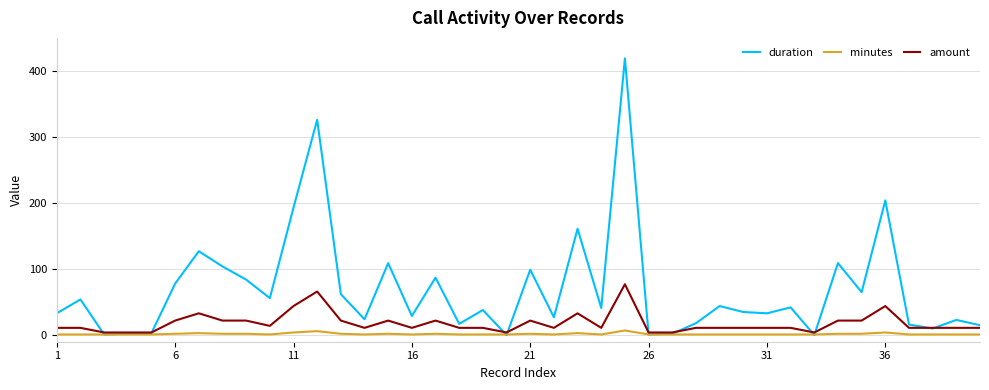

What is the highest value of the amount series?

77